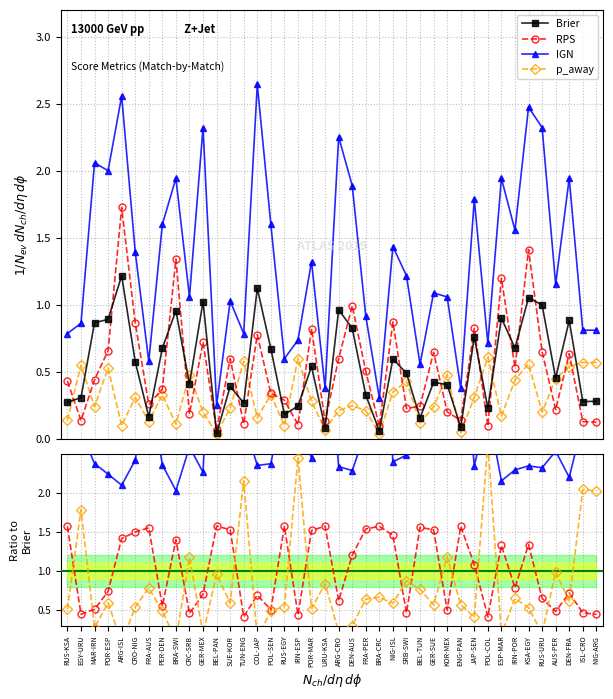

True or false: Brier and RPS intersect in this chart.

True